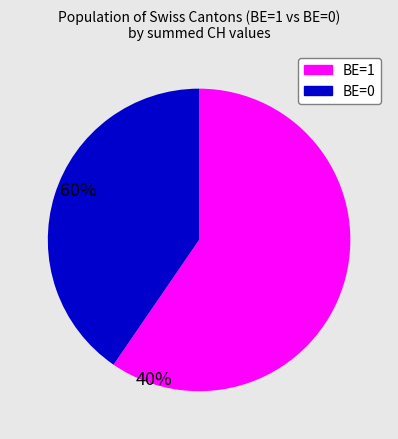

Does any single category account for the majority?

Yes